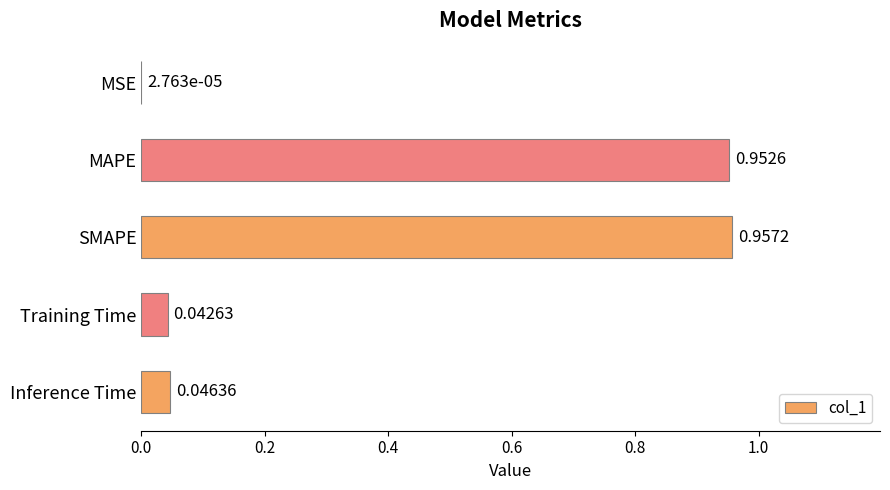

At which label is the value closest to 0?

MSE